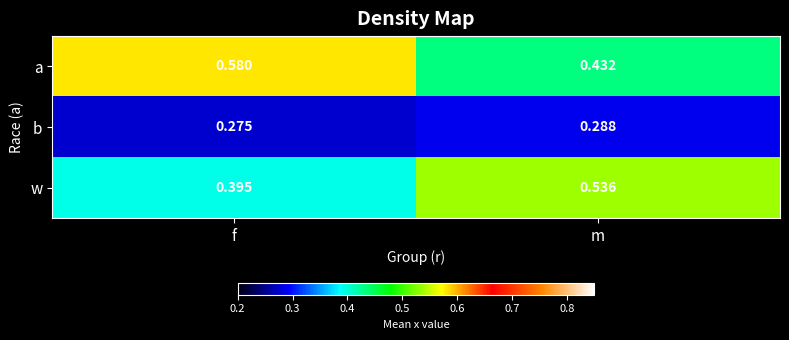

List the series in order of their peak value, highest first.

a, w, b